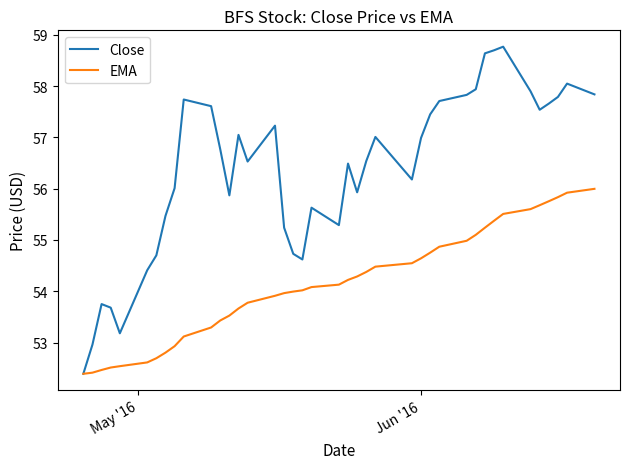

What is the sum of all EMA values?

2165.4